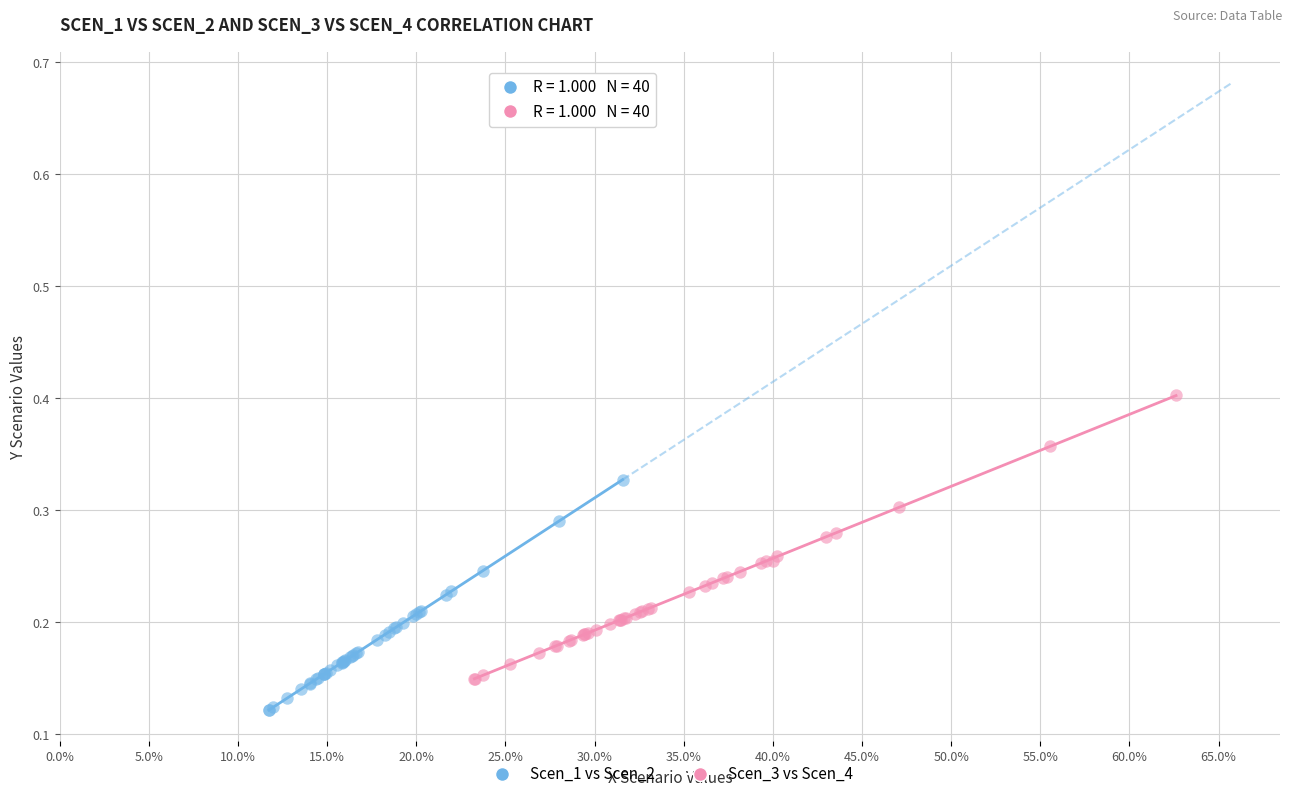

Which series contains the highest Y value?

Scen_3 vs Scen_4